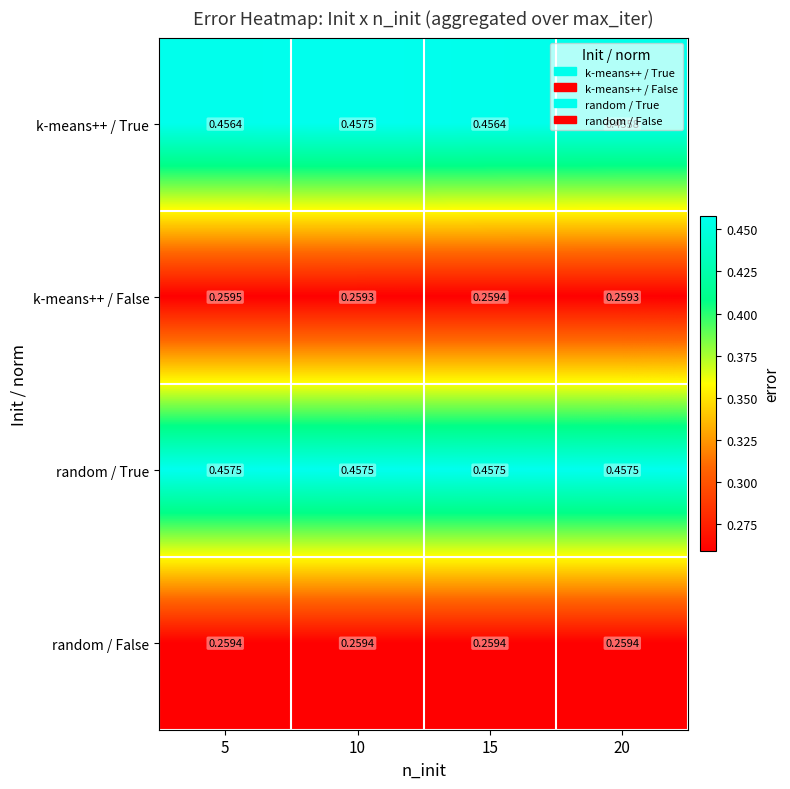

Which series has the largest total across all categories?

random / True